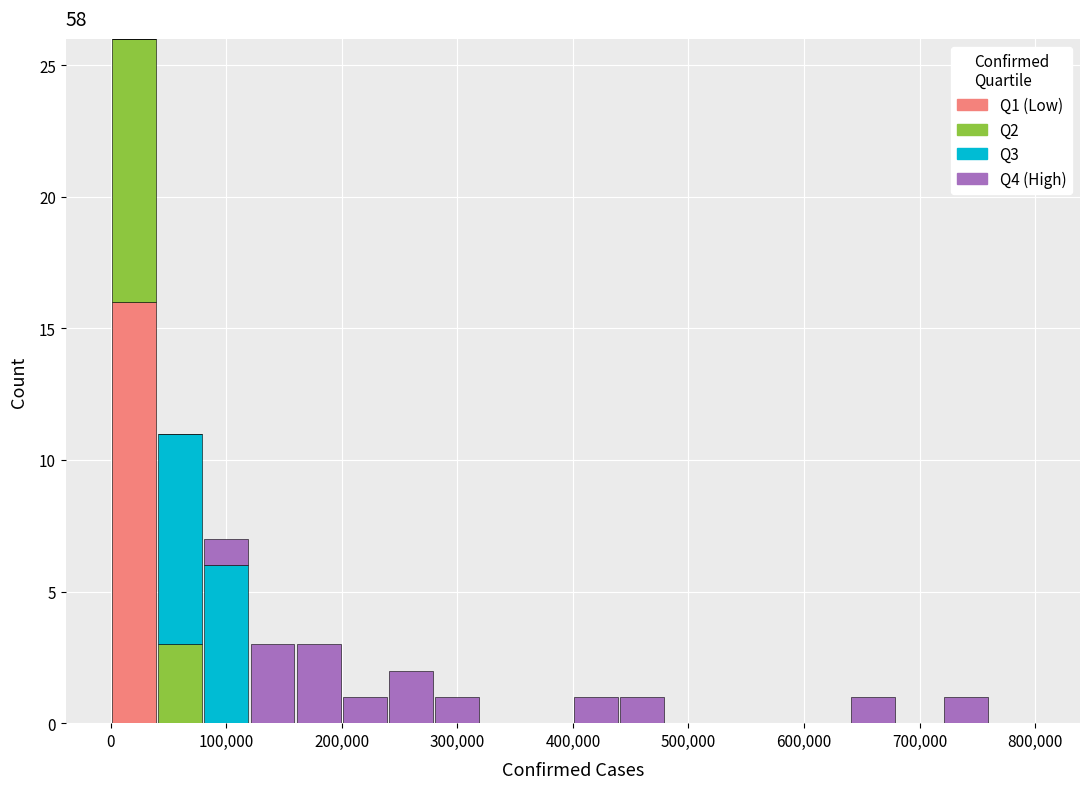

Reading left to right, list every stacked bar in this chart as the range it spans on the x-axis followed by its total height. The values are not printed on the chart, so give them approximately, as read against the axis.

0 to 40000: 26
40000 to 80000: 11
80000 to 120000: 7
120000 to 160000: 3
160000 to 200000: 3
200000 to 240000: 1
240000 to 280000: 2
280000 to 320000: 1
320000 to 360000: 0
360000 to 400000: 0
400000 to 440000: 1
440000 to 480000: 1
480000 to 520000: 0
520000 to 560000: 0
560000 to 600000: 0
600000 to 640000: 0
640000 to 680000: 1
680000 to 720000: 0
720000 to 760000: 1
760000 to 800000: 0